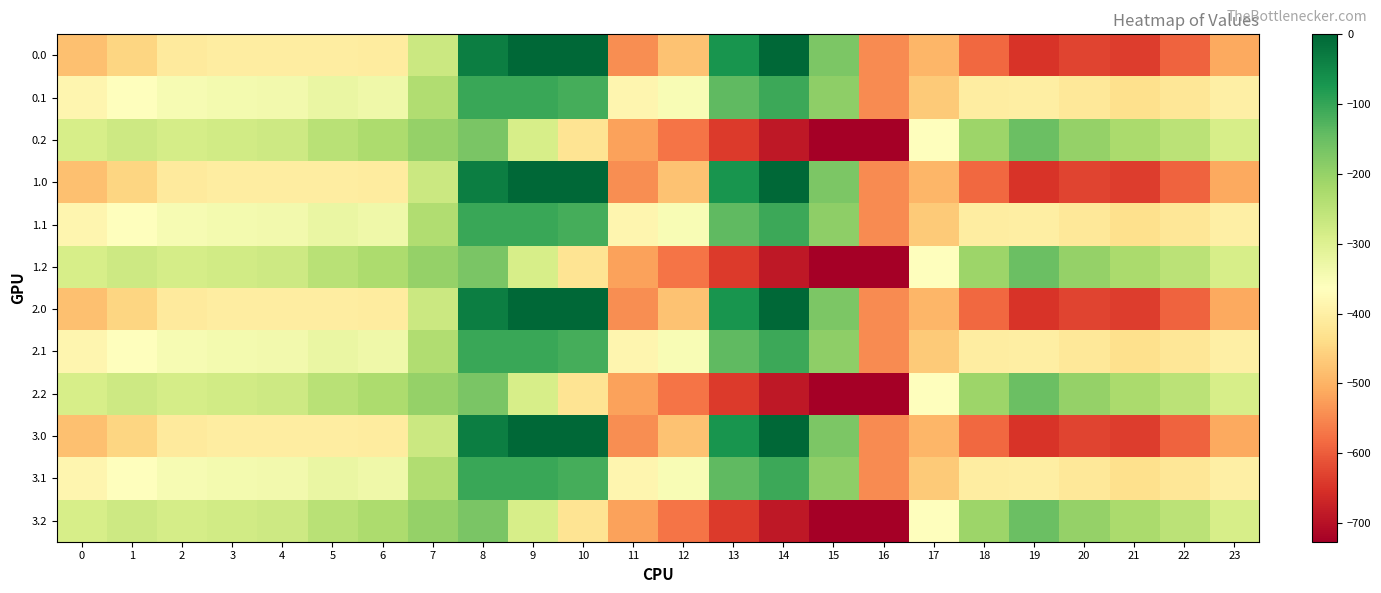

Reading left to right, list all the values displayed in this chart.

0.0: 0=-482.0	1=-449.5	2=-410.3	3=-404.4	4=-404.9	5=-403.8	6=-408.0	7=-270.7	8=-35.0	9=0.0	10=0.0	11=-544.3	12=-477.2	13=-70.2	14=-0.3	15=-172.8	16=-545.4	17=-494.8	18=-586.7	19=-649.2	20=-629.9	21=-638.4	22=-592.3	23=-511.3
0.1: 0=-384.6	1=-361.1	2=-347.9	3=-342.7	4=-339.6	5=-325.7	6=-332.2	7=-234.9	8=-102.3	9=-104.8	10=-114.0	11=-384.7	12=-350.8	13=-141.2	14=-105.5	15=-190.4	16=-547.3	17=-466.6	18=-405.4	19=-400.2	20=-414.5	21=-432.4	22=-419.9	23=-399.4
0.2: 0=-287.1	1=-272.7	2=-285.5	3=-281.0	4=-274.4	5=-245.0	6=-228.8	7=-199.0	8=-169.5	9=-288.5	10=-423.5	11=-520.6	12=-571.2	13=-640.4	14=-687.4	15=-725.8	16=-726.6	17=-362.4	18=-210.0	19=-151.0	20=-199.2	21=-226.4	22=-247.4	23=-287.5
1.0: 0=-482.0	1=-449.5	2=-410.3	3=-404.4	4=-404.9	5=-403.8	6=-408.0	7=-270.7	8=-35.0	9=0.0	10=0.0	11=-544.3	12=-477.2	13=-70.2	14=-0.3	15=-172.8	16=-545.4	17=-494.8	18=-586.7	19=-649.2	20=-629.9	21=-638.4	22=-592.3	23=-511.3
1.1: 0=-384.6	1=-361.1	2=-347.9	3=-342.7	4=-339.6	5=-325.7	6=-332.2	7=-234.9	8=-102.3	9=-104.8	10=-114.0	11=-384.7	12=-350.8	13=-141.2	14=-105.5	15=-190.4	16=-547.3	17=-466.6	18=-405.4	19=-400.2	20=-414.5	21=-432.4	22=-419.9	23=-399.4
1.2: 0=-287.1	1=-272.7	2=-285.5	3=-281.0	4=-274.4	5=-245.0	6=-228.8	7=-199.0	8=-169.5	9=-288.5	10=-423.5	11=-520.6	12=-571.2	13=-640.4	14=-687.4	15=-725.8	16=-726.6	17=-362.4	18=-210.0	19=-151.0	20=-199.2	21=-226.4	22=-247.4	23=-287.5
2.0: 0=-482.0	1=-449.5	2=-410.3	3=-404.4	4=-404.9	5=-403.8	6=-408.0	7=-270.7	8=-35.0	9=0.0	10=0.0	11=-544.3	12=-477.2	13=-70.2	14=-0.3	15=-172.8	16=-545.4	17=-494.8	18=-586.7	19=-649.2	20=-629.9	21=-638.4	22=-592.3	23=-511.3
2.1: 0=-384.6	1=-361.1	2=-347.9	3=-342.7	4=-339.6	5=-325.7	6=-332.2	7=-234.9	8=-102.3	9=-104.8	10=-114.0	11=-384.7	12=-350.8	13=-141.2	14=-105.5	15=-190.4	16=-547.3	17=-466.6	18=-405.4	19=-400.2	20=-414.5	21=-432.4	22=-419.9	23=-399.4
2.2: 0=-287.1	1=-272.7	2=-285.5	3=-281.0	4=-274.4	5=-245.0	6=-228.8	7=-199.0	8=-169.5	9=-288.5	10=-423.5	11=-520.6	12=-571.2	13=-640.4	14=-687.4	15=-725.8	16=-726.6	17=-362.4	18=-210.0	19=-151.0	20=-199.2	21=-226.4	22=-247.4	23=-287.5
3.0: 0=-482.0	1=-449.5	2=-410.3	3=-404.4	4=-404.9	5=-403.8	6=-408.0	7=-270.7	8=-35.0	9=0.0	10=0.0	11=-544.3	12=-477.2	13=-70.2	14=-0.3	15=-172.8	16=-545.4	17=-494.8	18=-586.7	19=-649.2	20=-629.9	21=-638.4	22=-592.3	23=-511.3
3.1: 0=-384.6	1=-361.1	2=-347.9	3=-342.7	4=-339.6	5=-325.7	6=-332.2	7=-234.9	8=-102.3	9=-104.8	10=-114.0	11=-384.7	12=-350.8	13=-141.2	14=-105.5	15=-190.4	16=-547.3	17=-466.6	18=-405.4	19=-400.2	20=-414.5	21=-432.4	22=-419.9	23=-399.4
3.2: 0=-287.1	1=-272.7	2=-285.5	3=-281.0	4=-274.4	5=-245.0	6=-228.8	7=-199.0	8=-169.5	9=-288.5	10=-423.5	11=-520.6	12=-571.2	13=-640.4	14=-687.4	15=-725.8	16=-726.6	17=-362.4	18=-210.0	19=-151.0	20=-199.2	21=-226.4	22=-247.4	23=-287.5